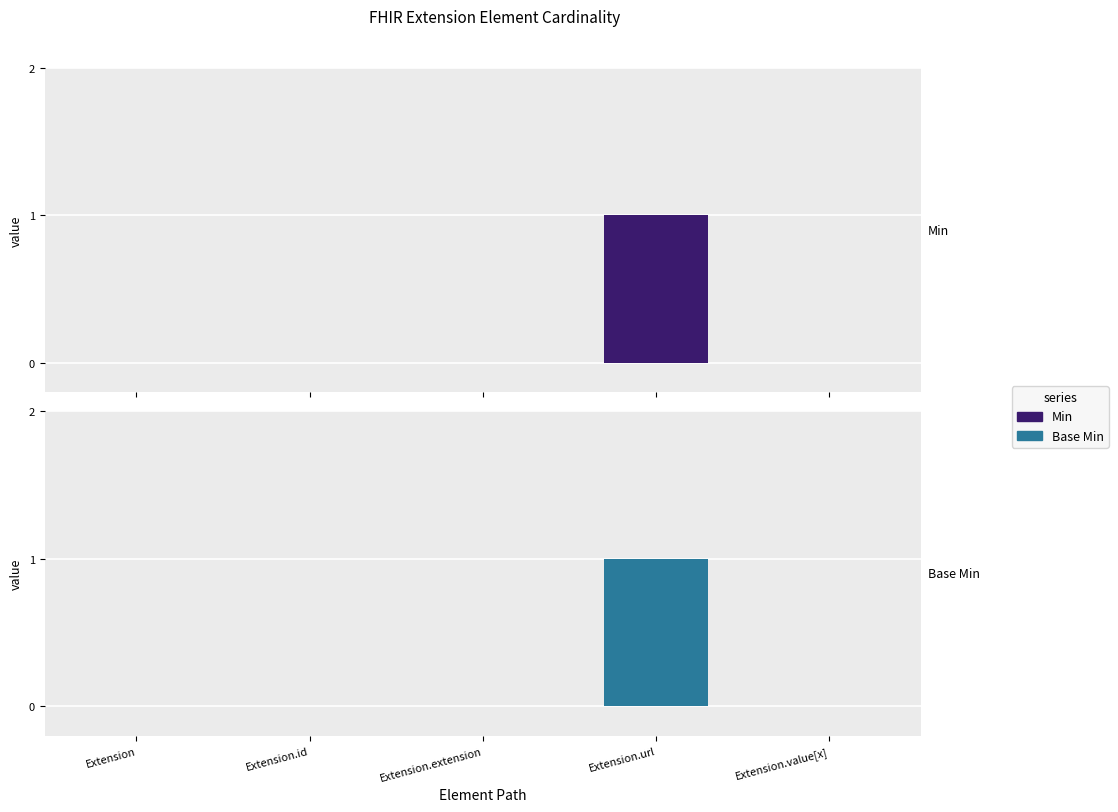

At which category is the sum across all series the highest?

Extension.url